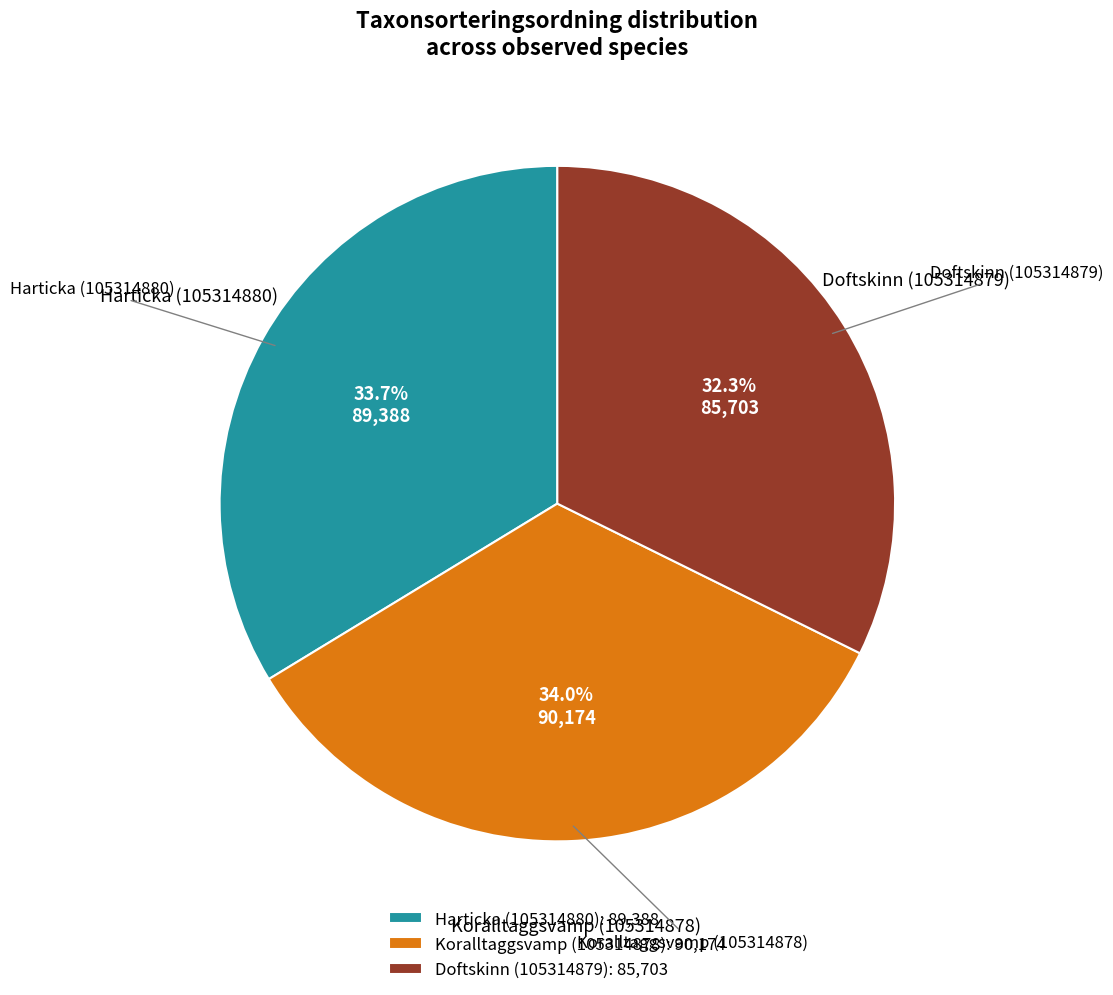

Is Doftskinn (105314879) the majority of the pie?

No